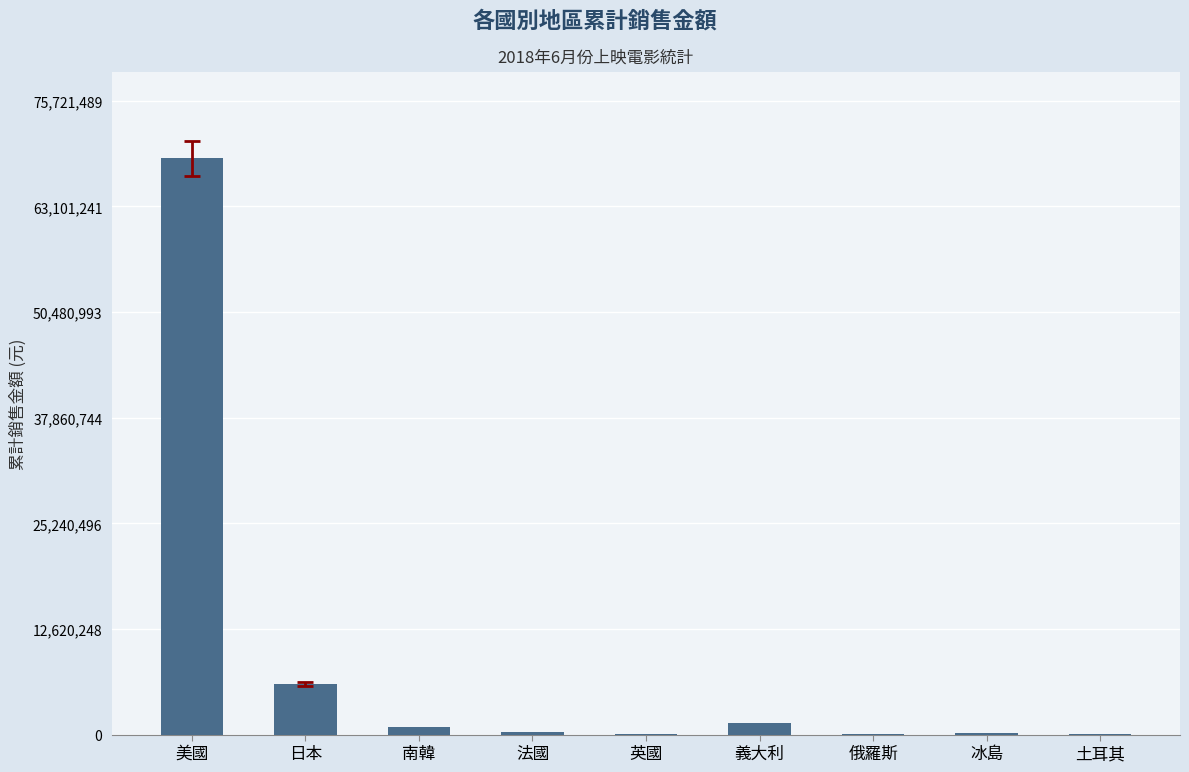

Count the number of categories in the chart.

9